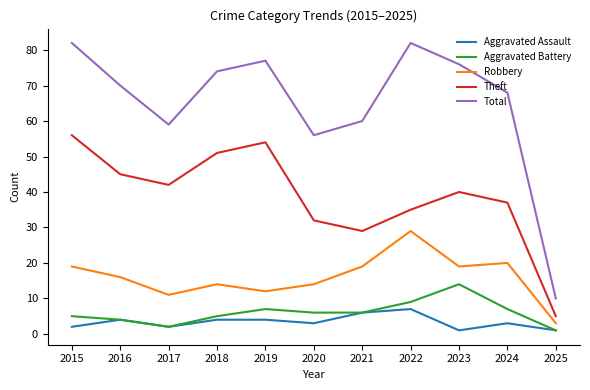

At which label is Theft closest to 30?

2021